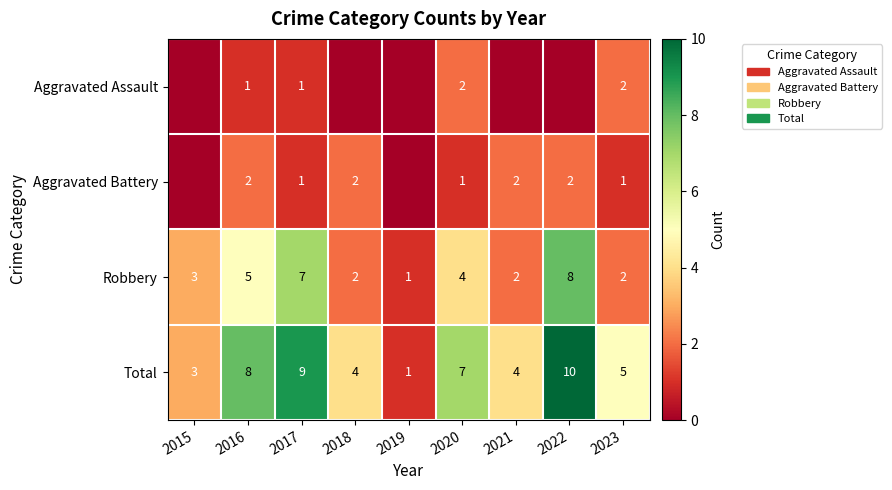

What is the difference between the maximum and minimum values in the Total series?

9